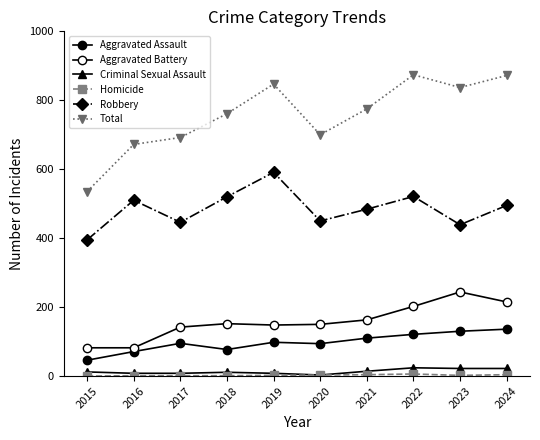

How many lines are shown in the chart?

6